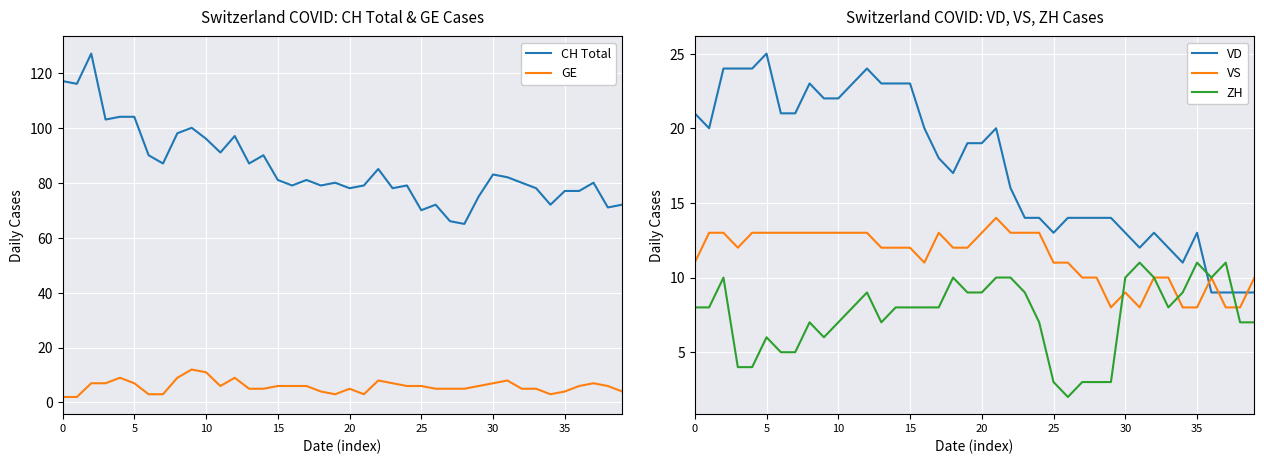

How many times do VS and VD cross each other?

3